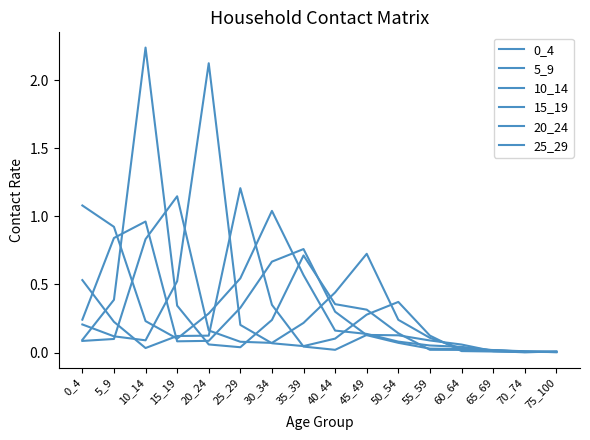

Between 60_64 and 75_100, which is larger?

60_64